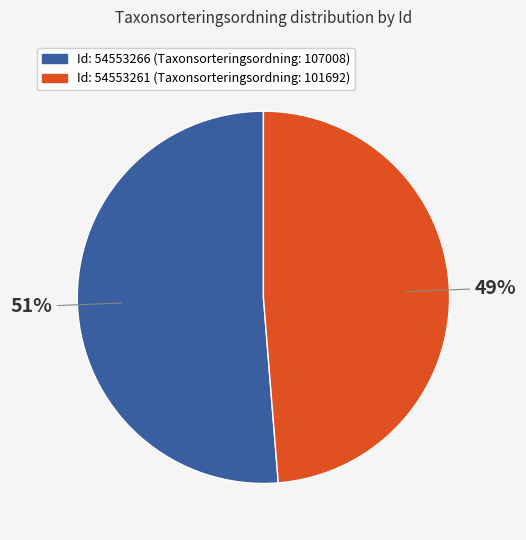

To the nearest percent, what is the average slice percentage?

50%